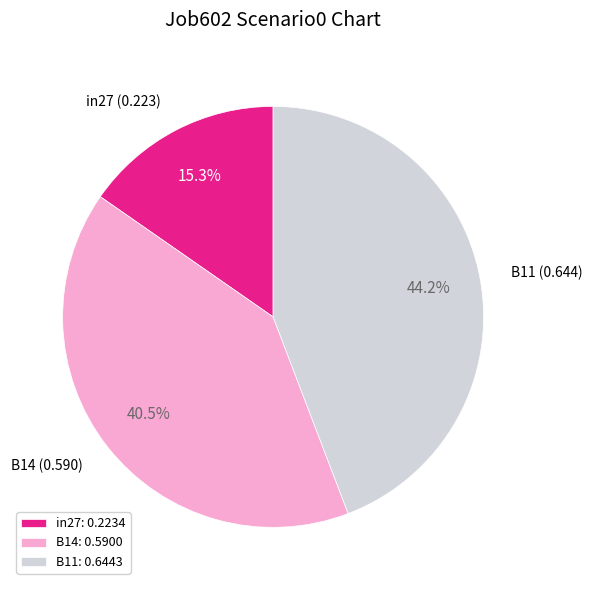

Count the number of slices in the pie.

3